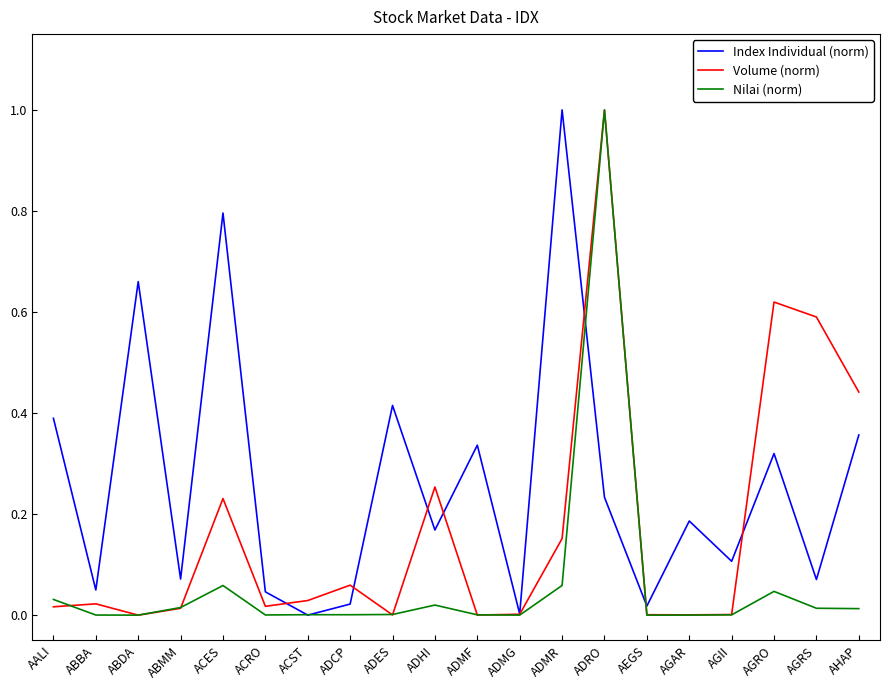

True or false: Volume (norm) has more than 1 interior local peaks.

True